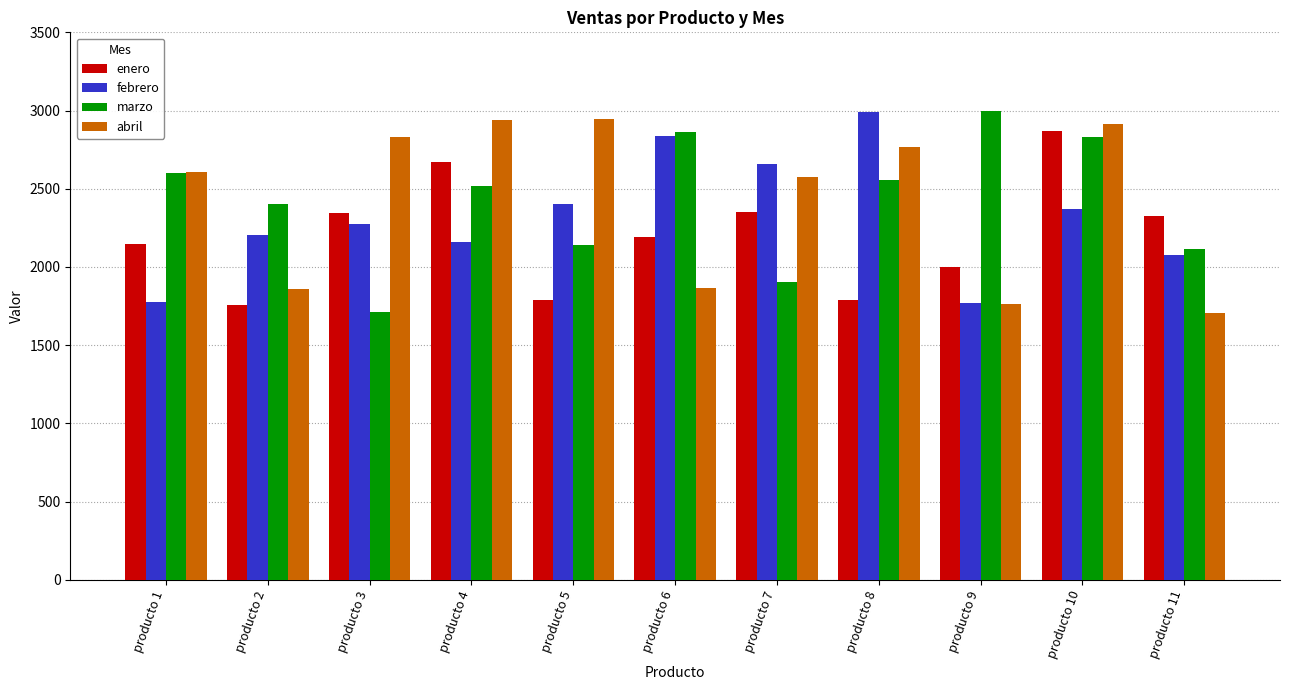

At how many categories does at least one series exceed 2752?

7